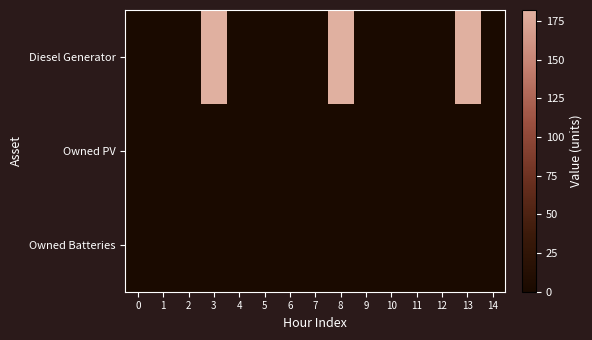

At how many categories does at least one series exceed 67?

3